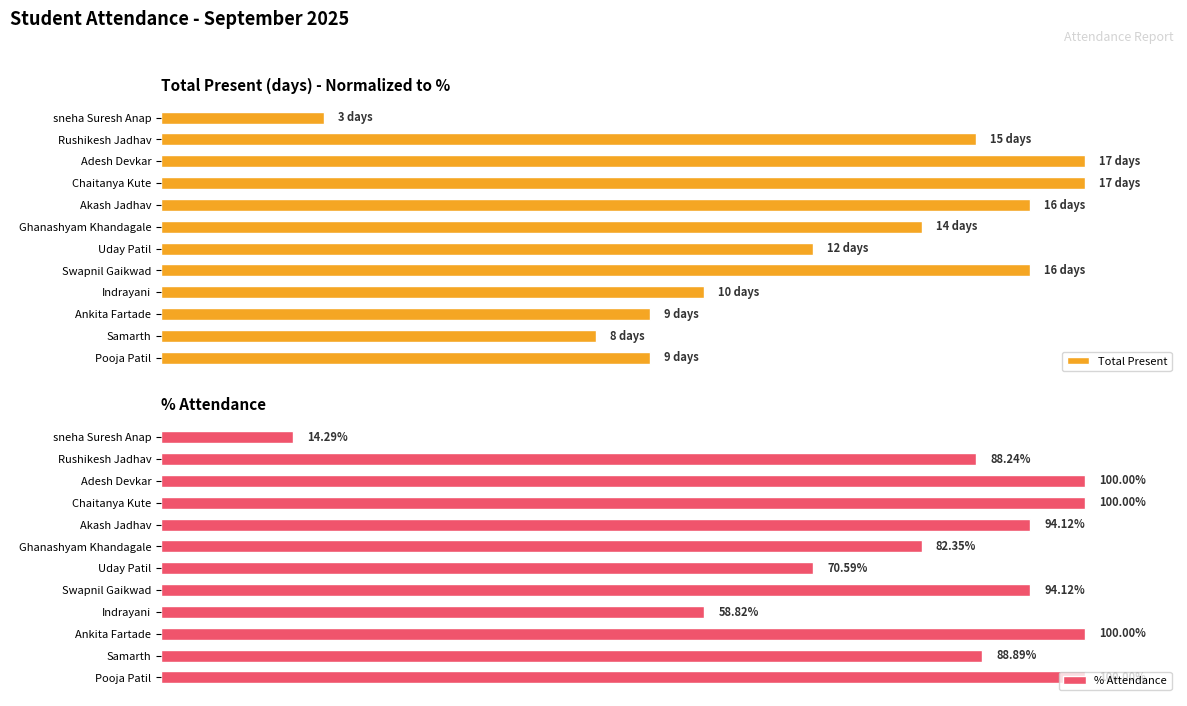

Reading left to right, extract all data points from this chart.

Total Present: 17.6	88.2	100.0	100.0	94.1	82.4	70.6	94.1	58.8	52.9	47.1	52.9
% Attendance: 14.3	88.2	100.0	100.0	94.1	82.3	70.6	94.1	58.8	100.0	88.9	100.0